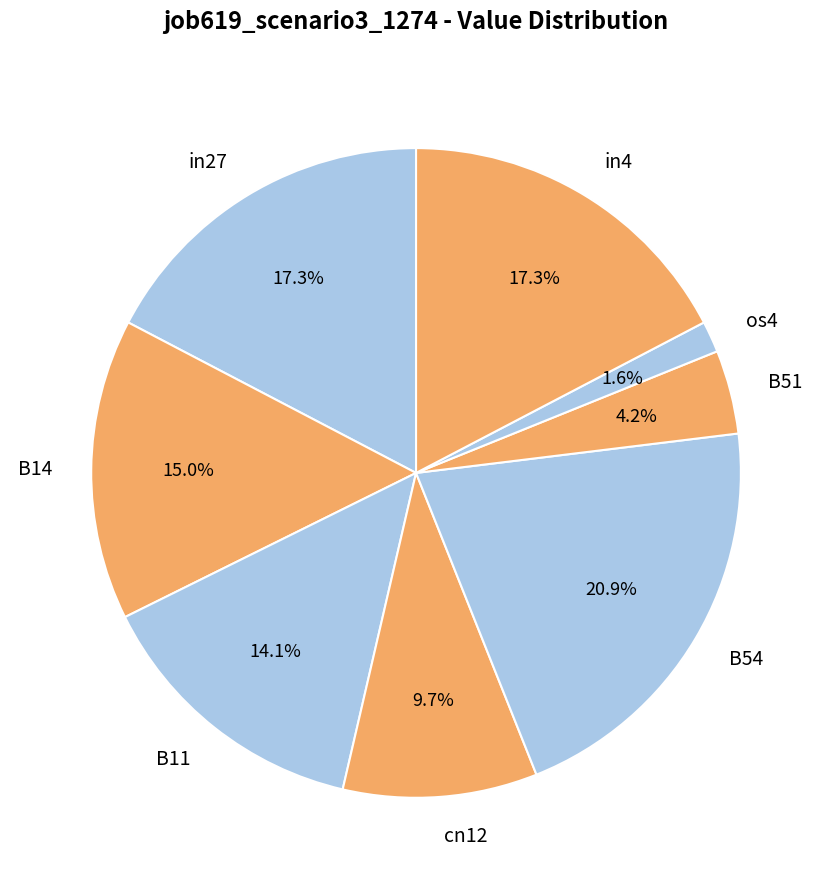

What percentage is the B51 slice, to the nearest percent?

4%